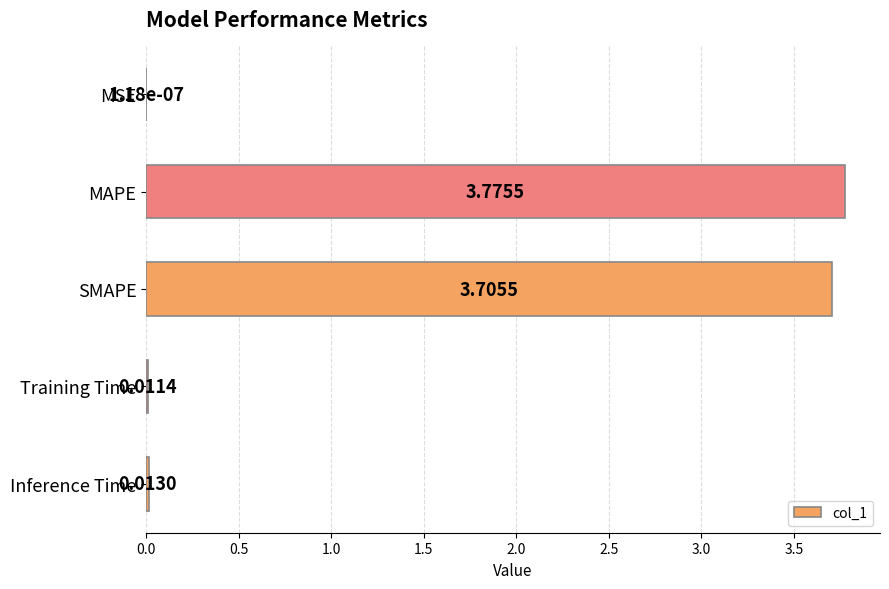

Where is the data nearest to the value 1?

Inference Time